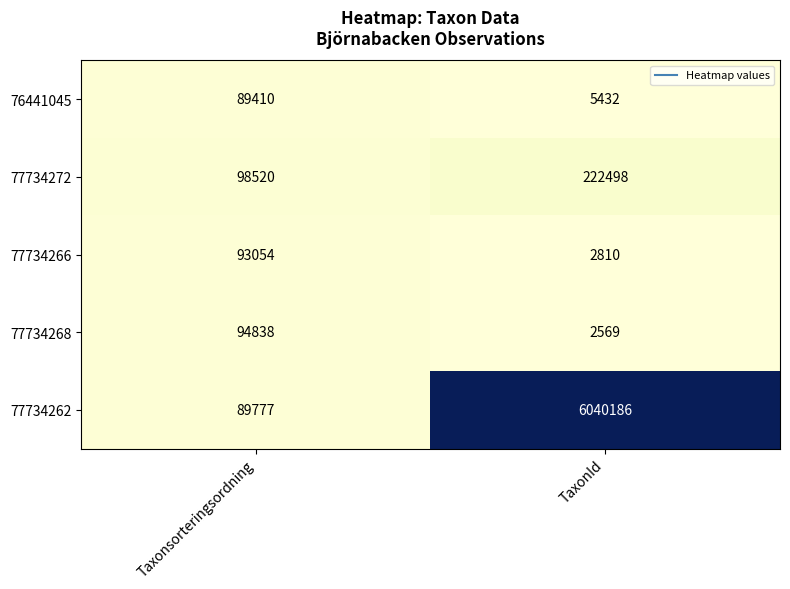

Read the 77734268 value at TaxonId.

2569